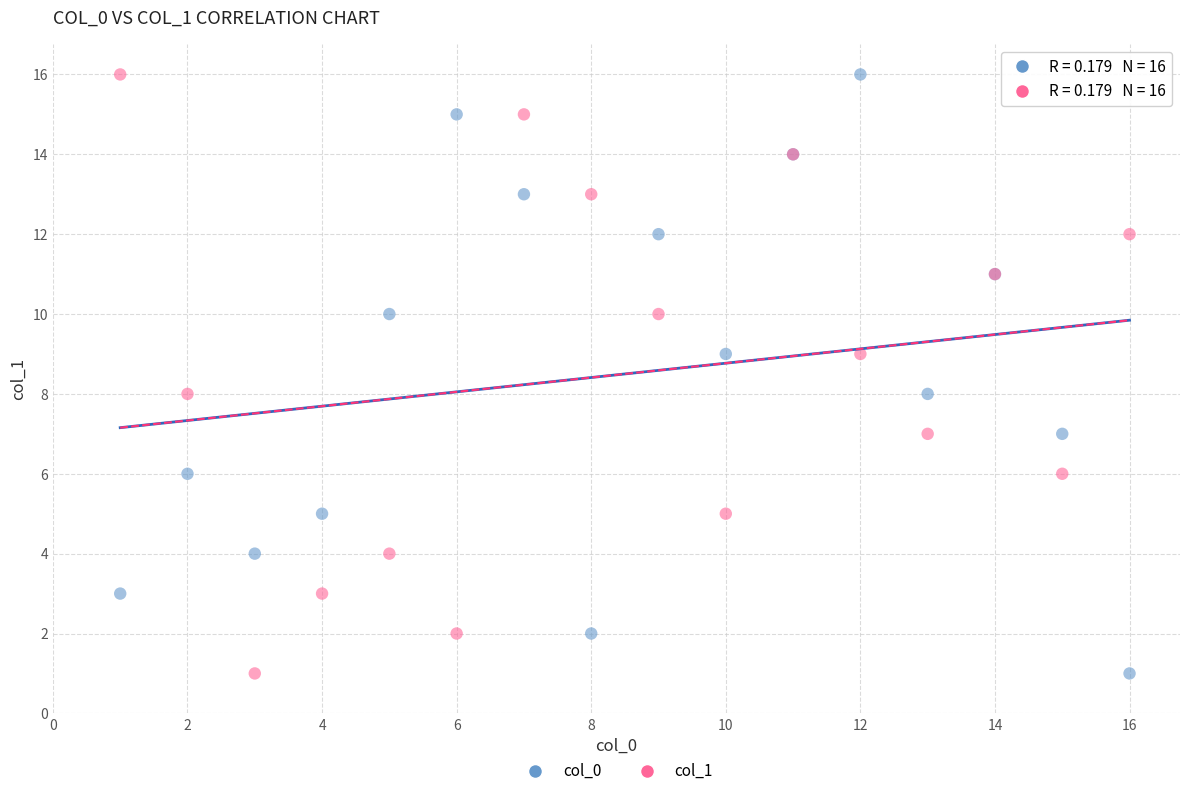

What are all the series names shown in the legend?

col_0, col_1